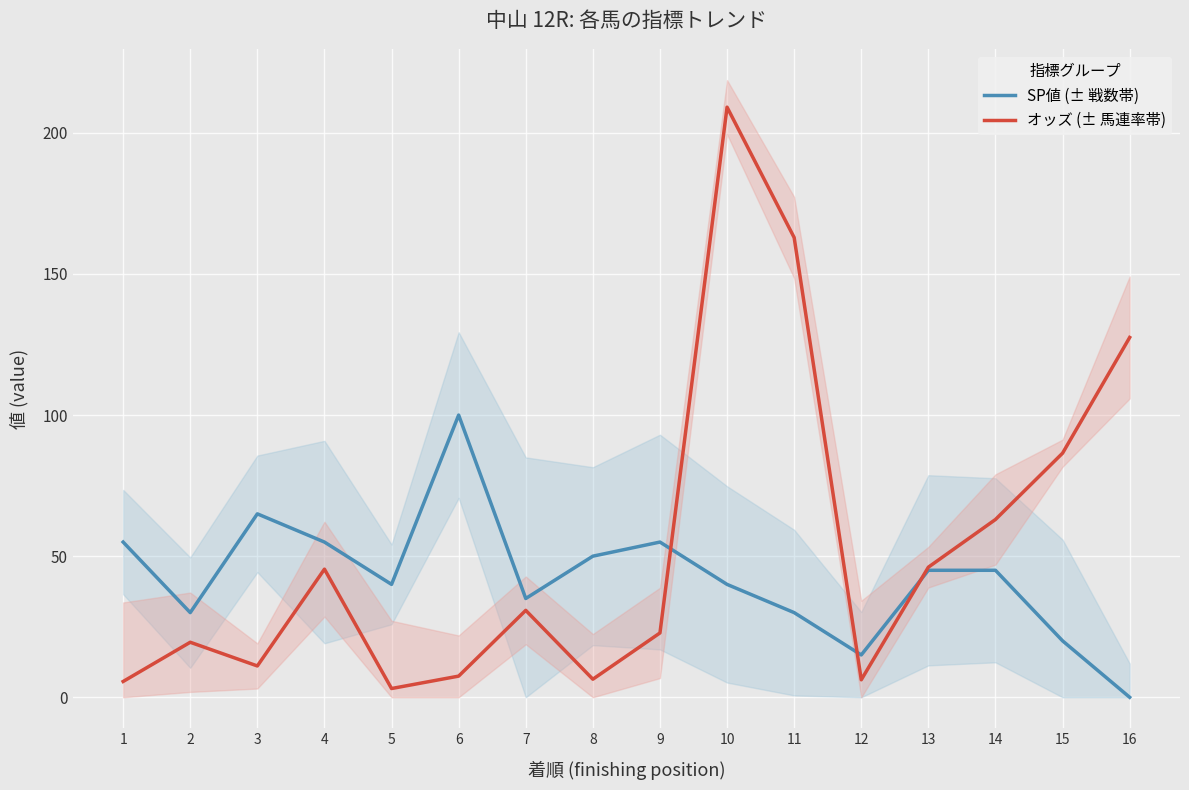

How many values in the SP値 (± 戦数帯) series are below 45?

8